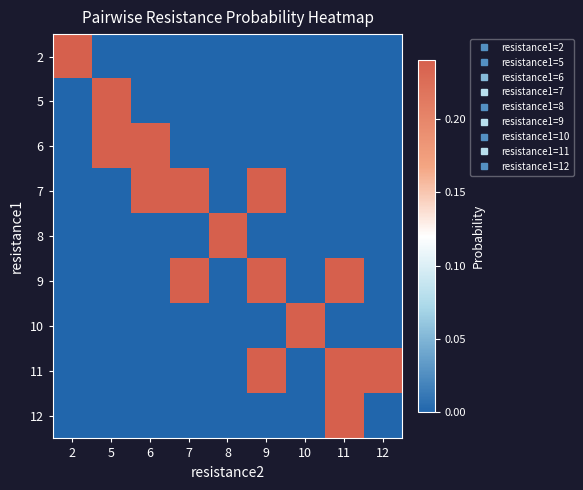

Which label corresponds to the largest value in the chart?

5